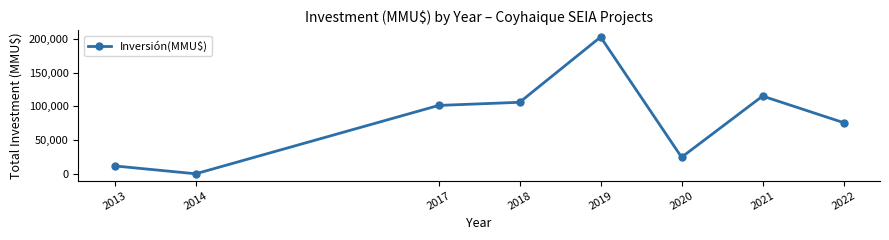

How many lines are shown in the chart?

1